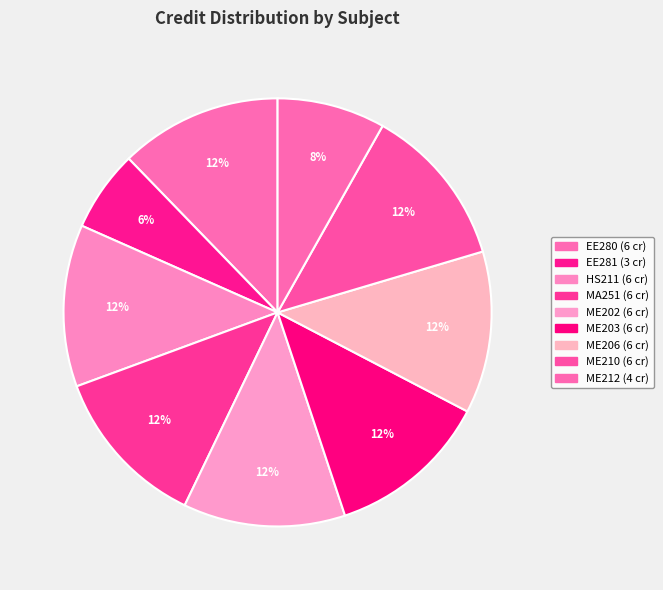

How many slices are in this pie chart?

9